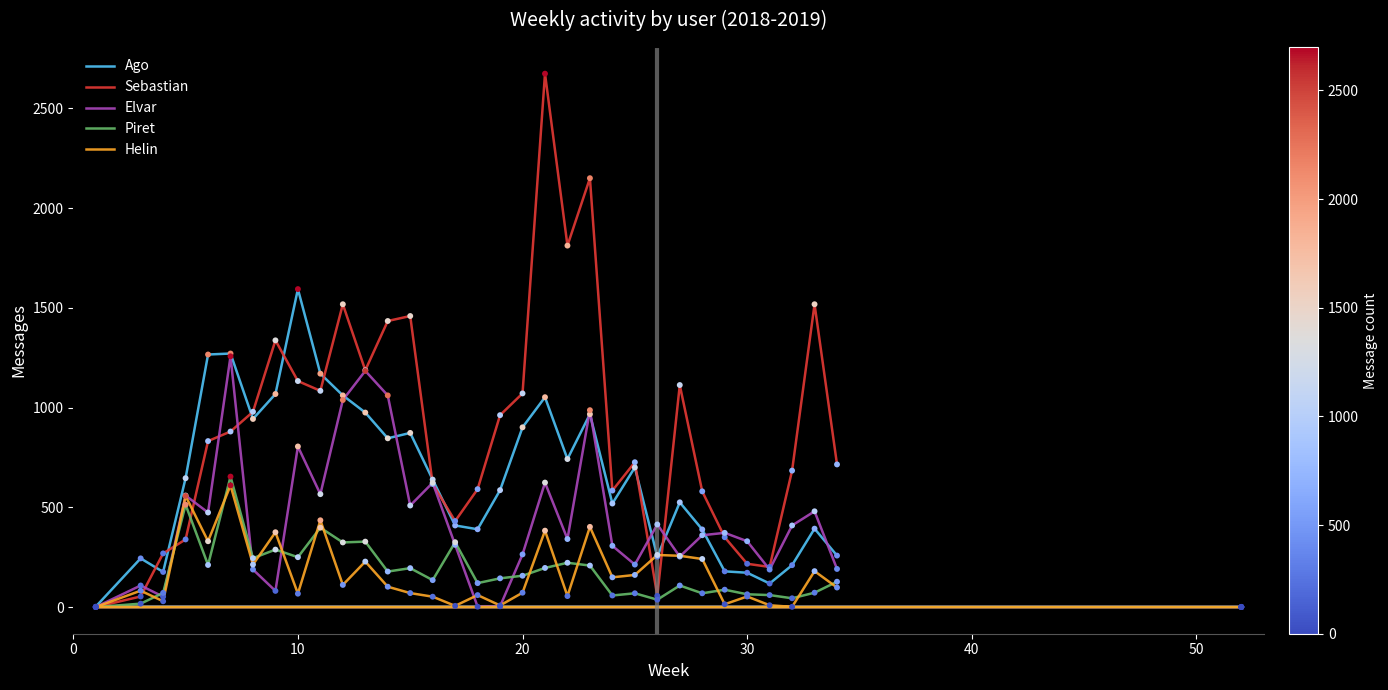

Is the value of Elvar at 19 greater than the value of Sebastian at 24?

No